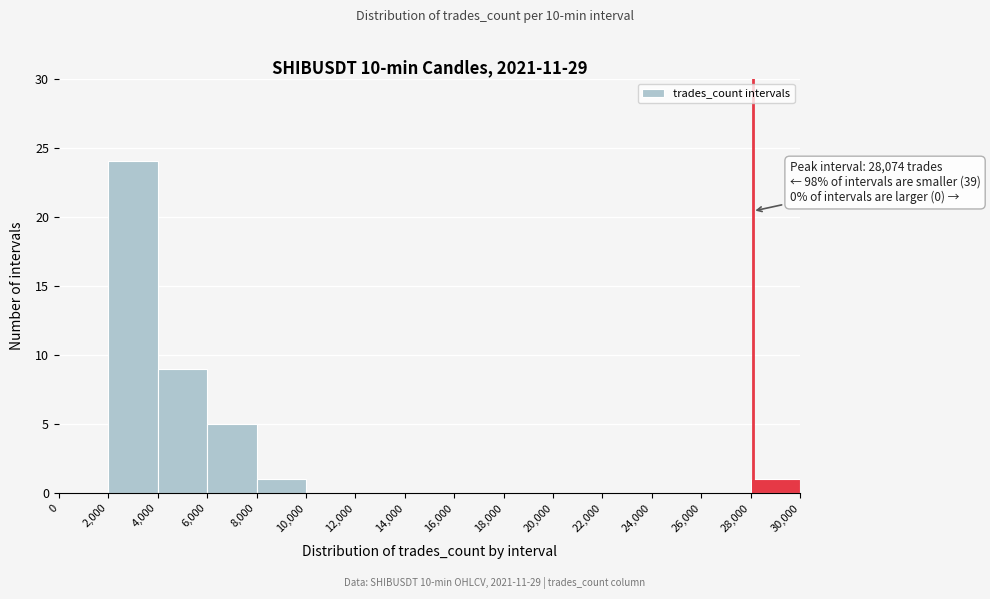

Over which range of the x-axis is the bar tallest?

2,000 to 4,000